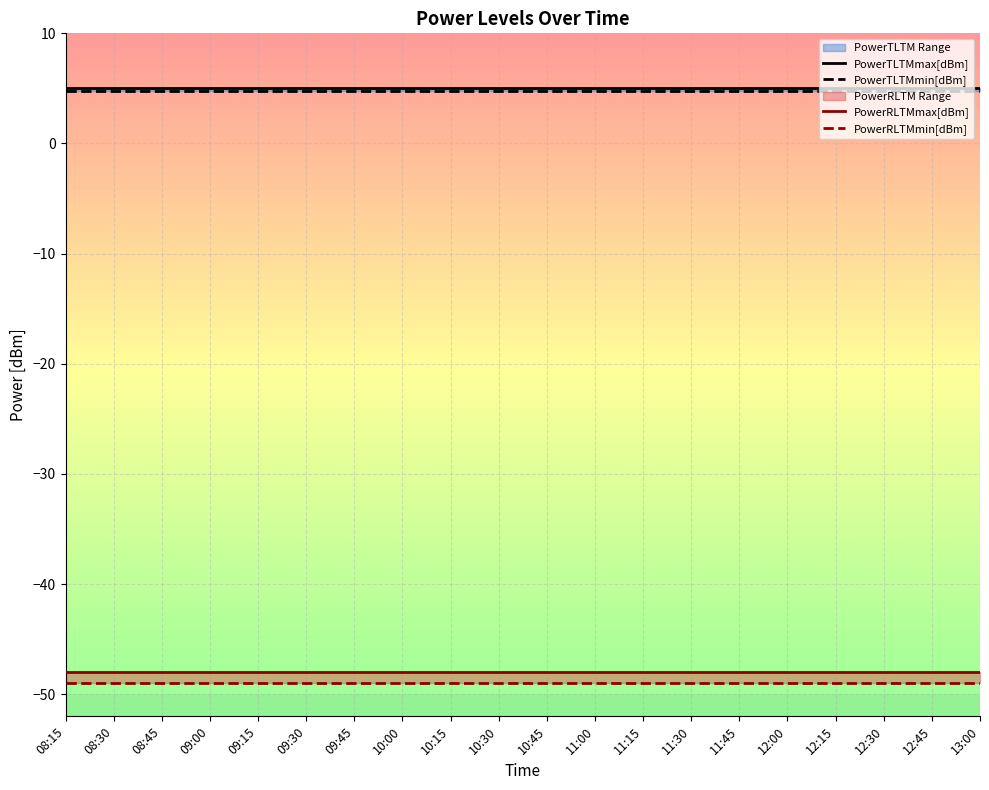

True or false: PowerTLTMmax[dBm] has a value of 5.0 at 10:30.

True